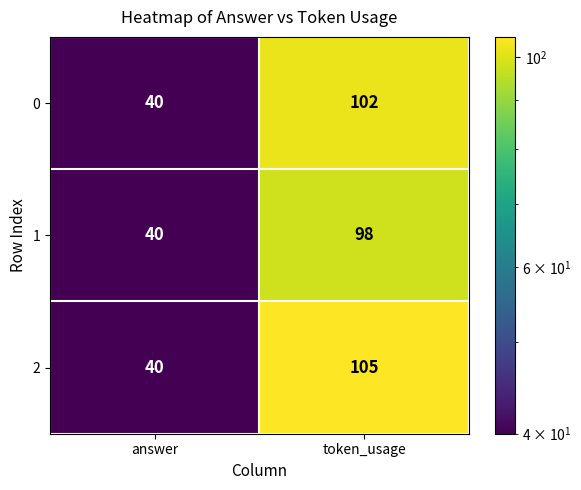

Rank the series by their maximum value, from highest to lowest.

2, 0, 1